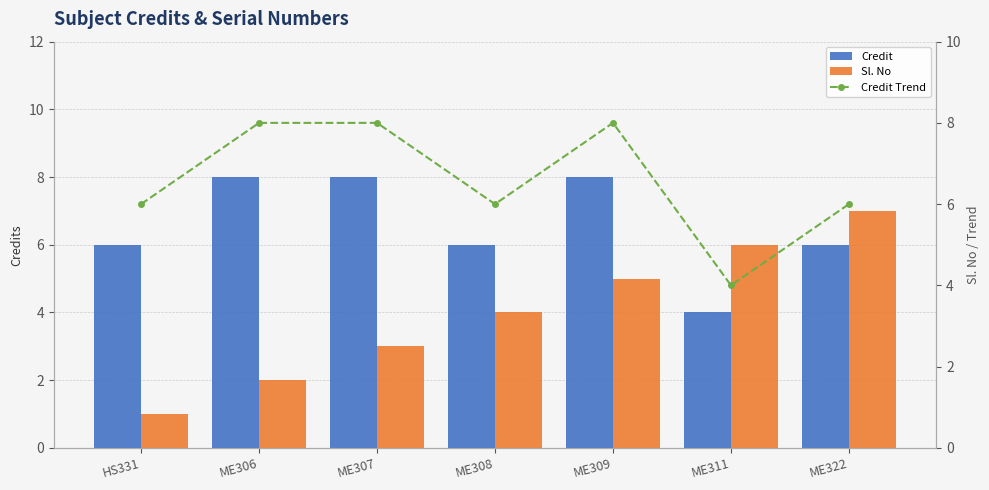

List the labels in order of Credit value, smallest first.

ME311, HS331, ME308, ME322, ME306, ME307, ME309